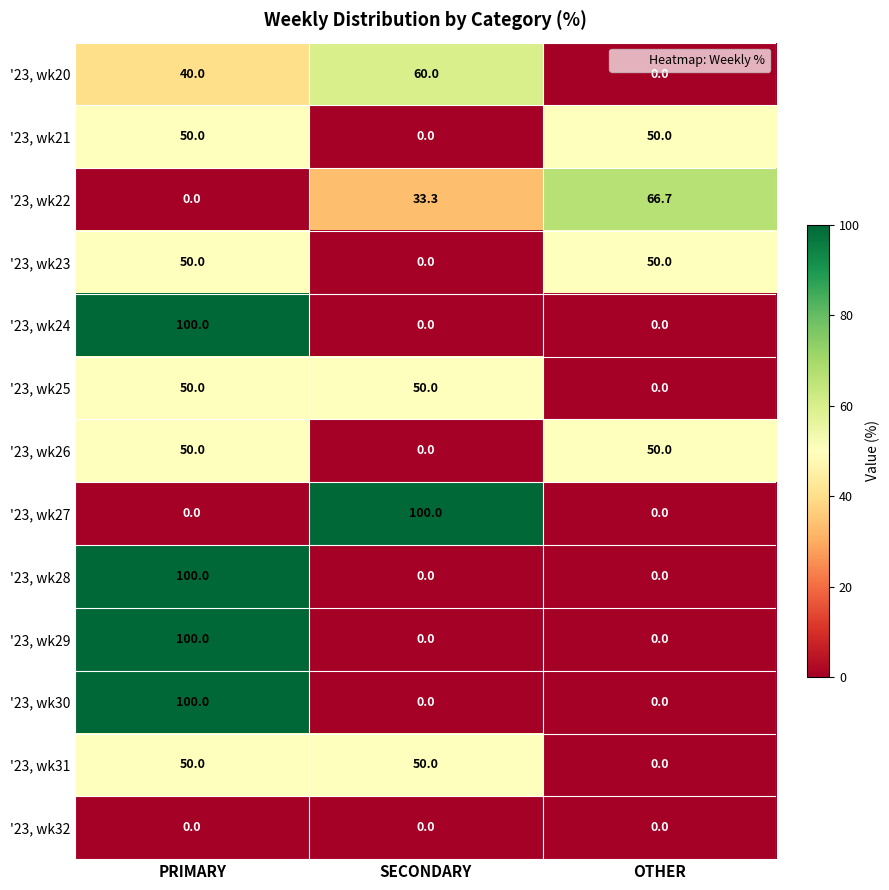

True or false: '23, wk22 has a value of 66.7 at OTHER.

True